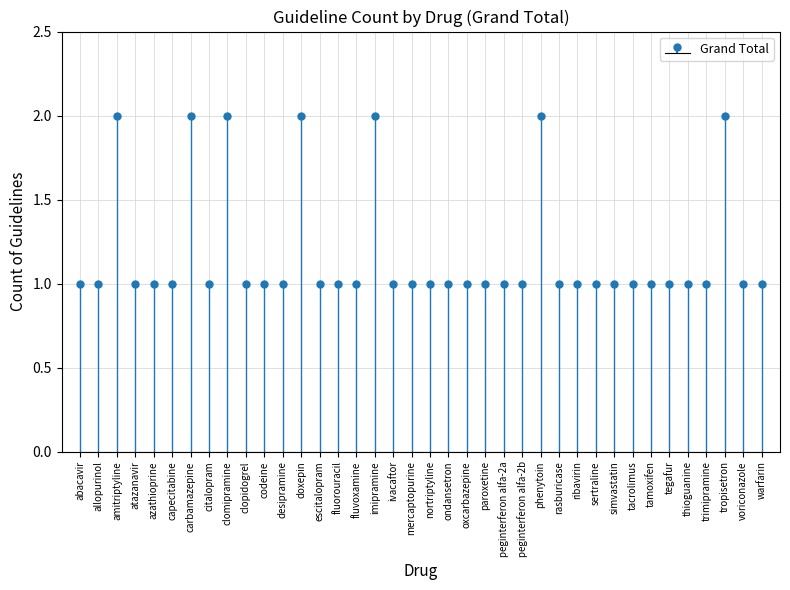

At which label is the value closest to 1?

abacavir